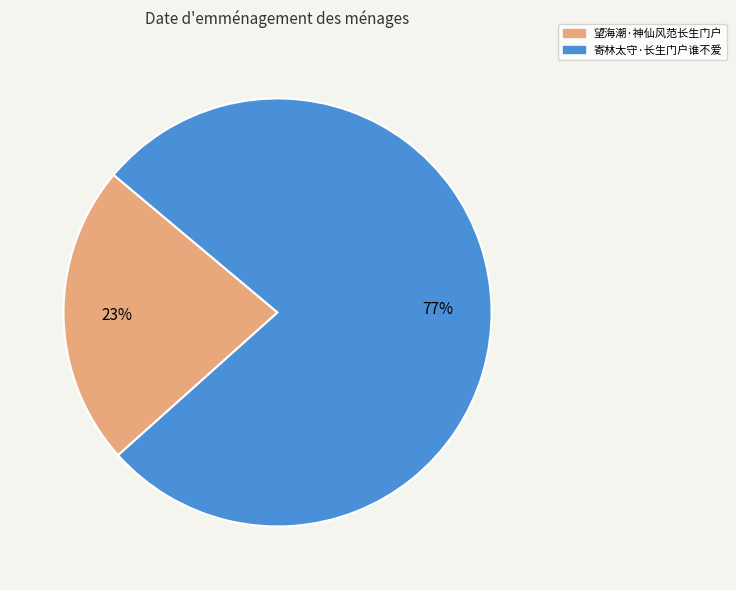

To the nearest percent, what percentage of the pie is 望海潮·神仙风范长生门户?

23%